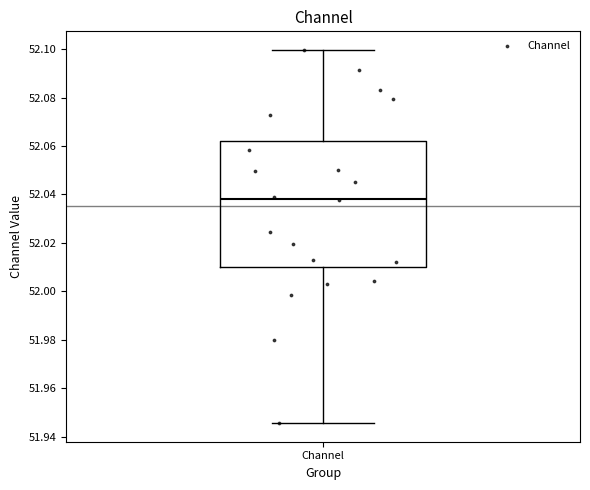

Where does the median line of the box for Channel sit on the y-axis? The values are not printed on the chart, so give them approximately, as read against the axis.

52.038